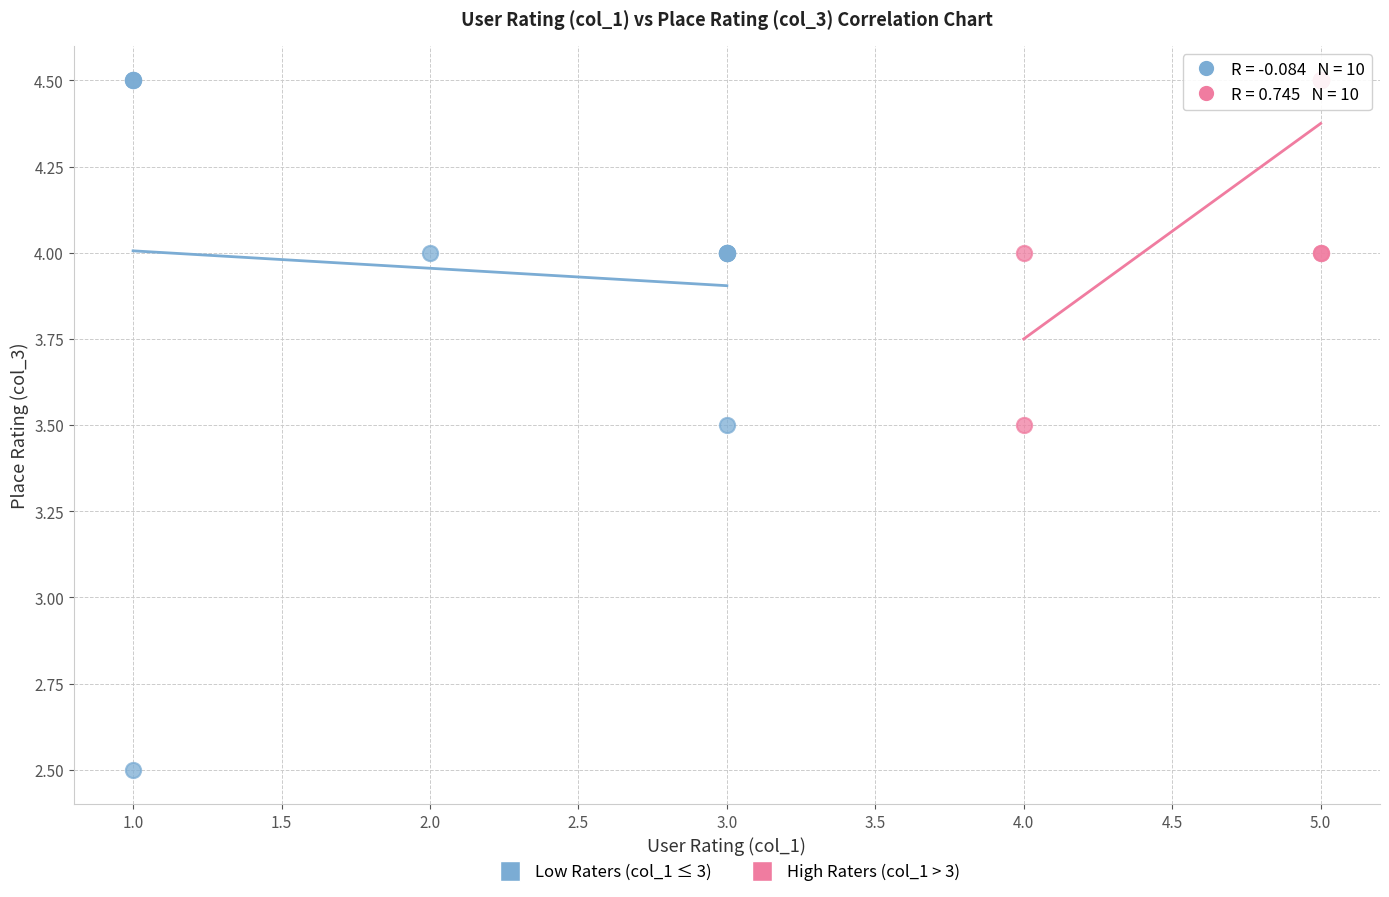

Which series reaches the minimum Y coordinate?

Low Raters (col_1 ≤ 3)